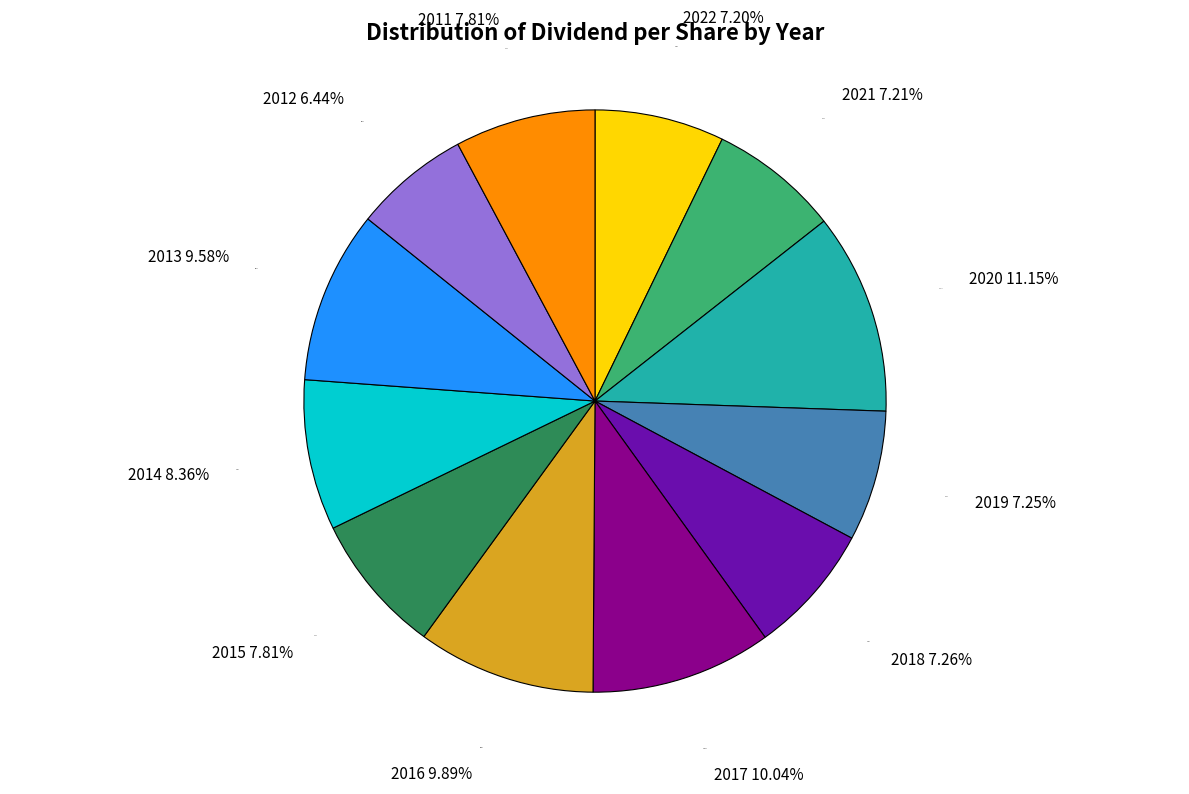

To the nearest percent, what is the difference between the largest and smallest slice percentages?

5%